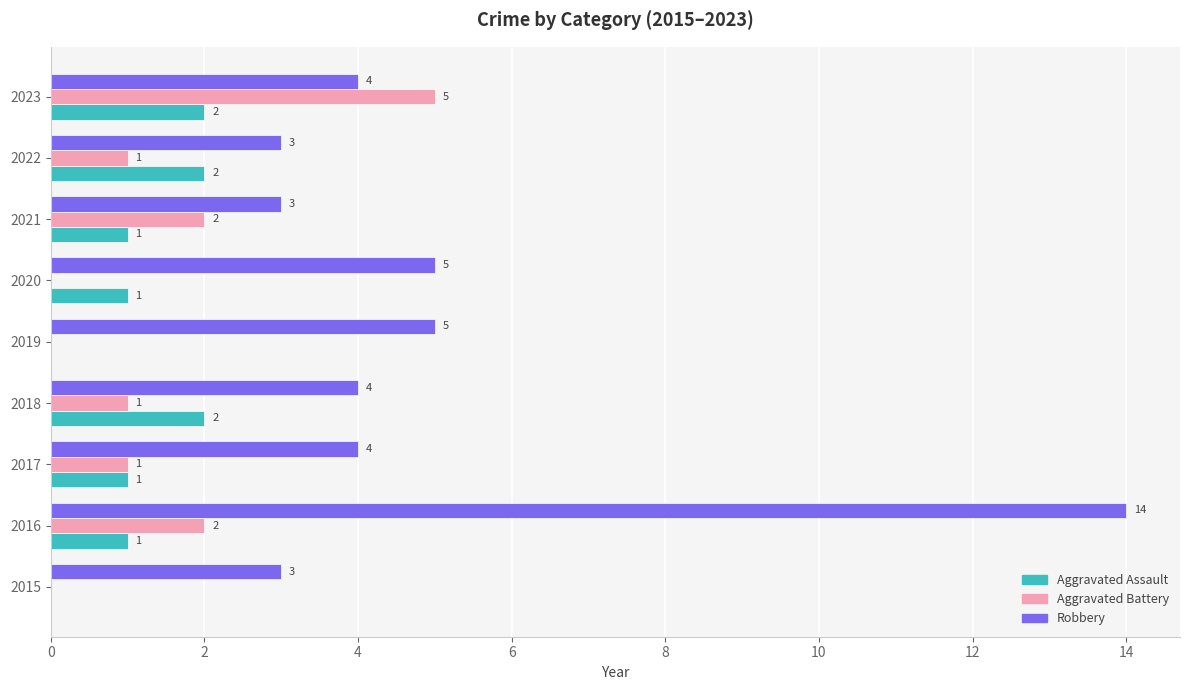

True or false: Aggravated Assault has a value of 2 at 2022.

True